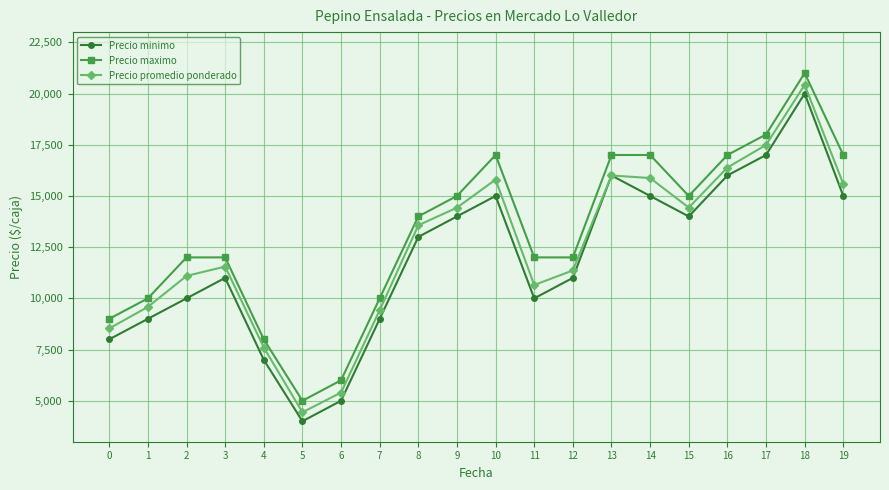

What is the approximate value of Precio minimo at 13, to the nearest 100?

16000